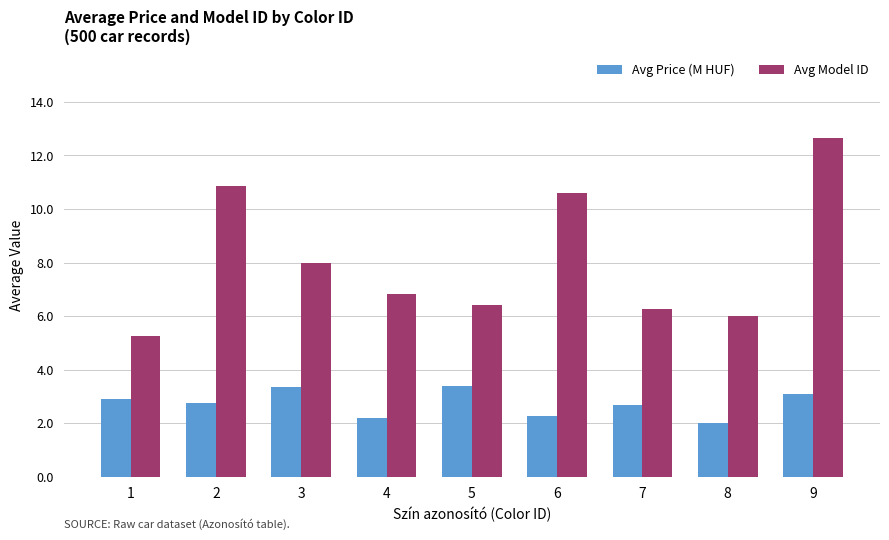

How many bars are there in total?

18